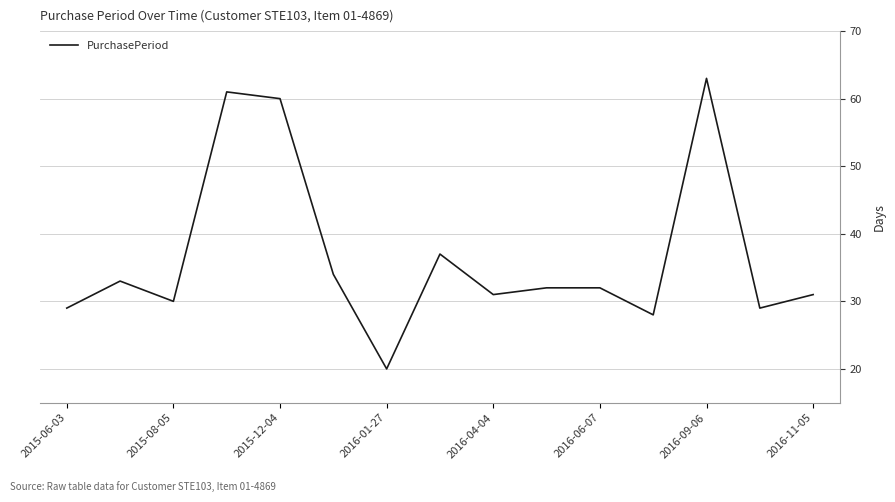

What is the difference between the maximum and minimum values?

43